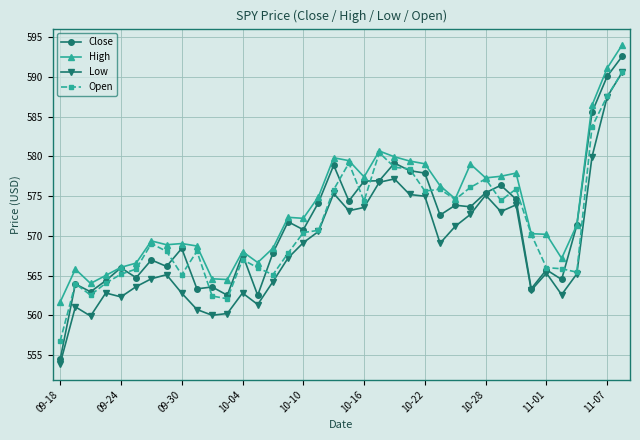

True or false: High and Low cross at least once.

False